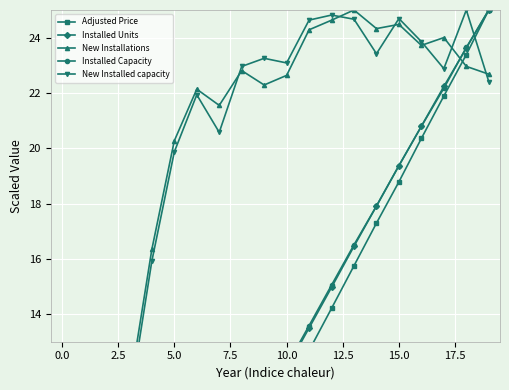

The Installed Units series shows 0.4 at 0.0. True or false?

False